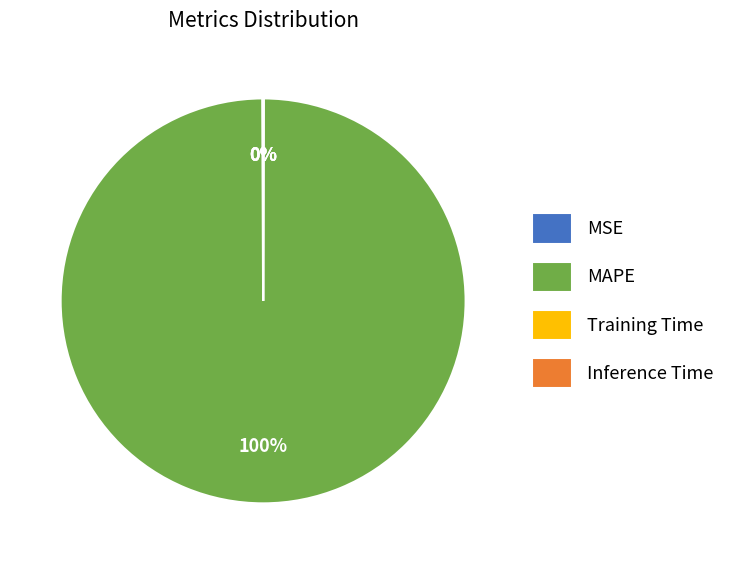

To the nearest percent, what is the average slice percentage?

25%